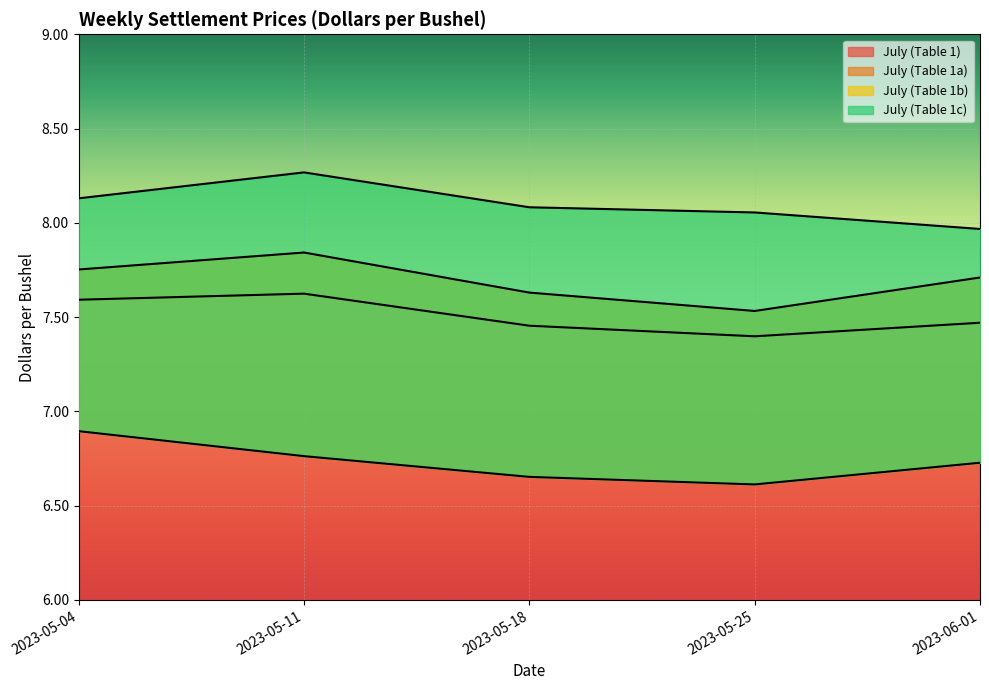

At which label does July (Table 1) reach its minimum?

2023-05-25